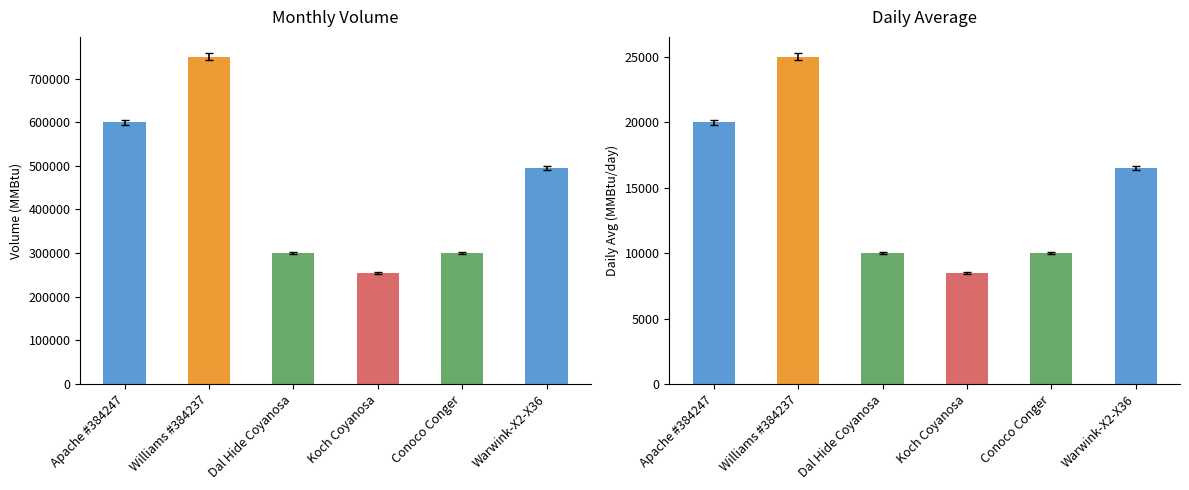

Is it true that Daily Avg equals 16500 at Warwink-X2-X36?

True